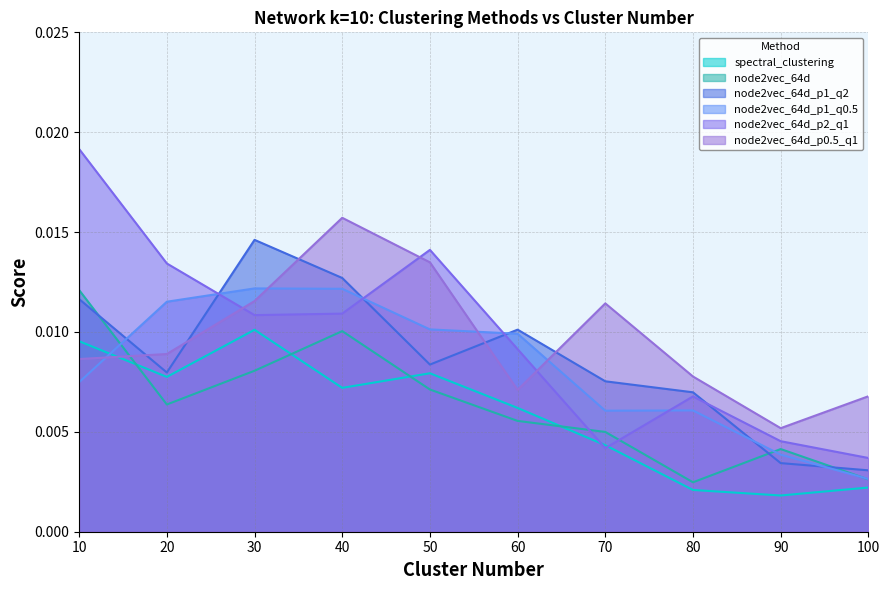

How many intersections are there between node2vec_64d_p1_q2 and node2vec_64d_p2_q1?

4